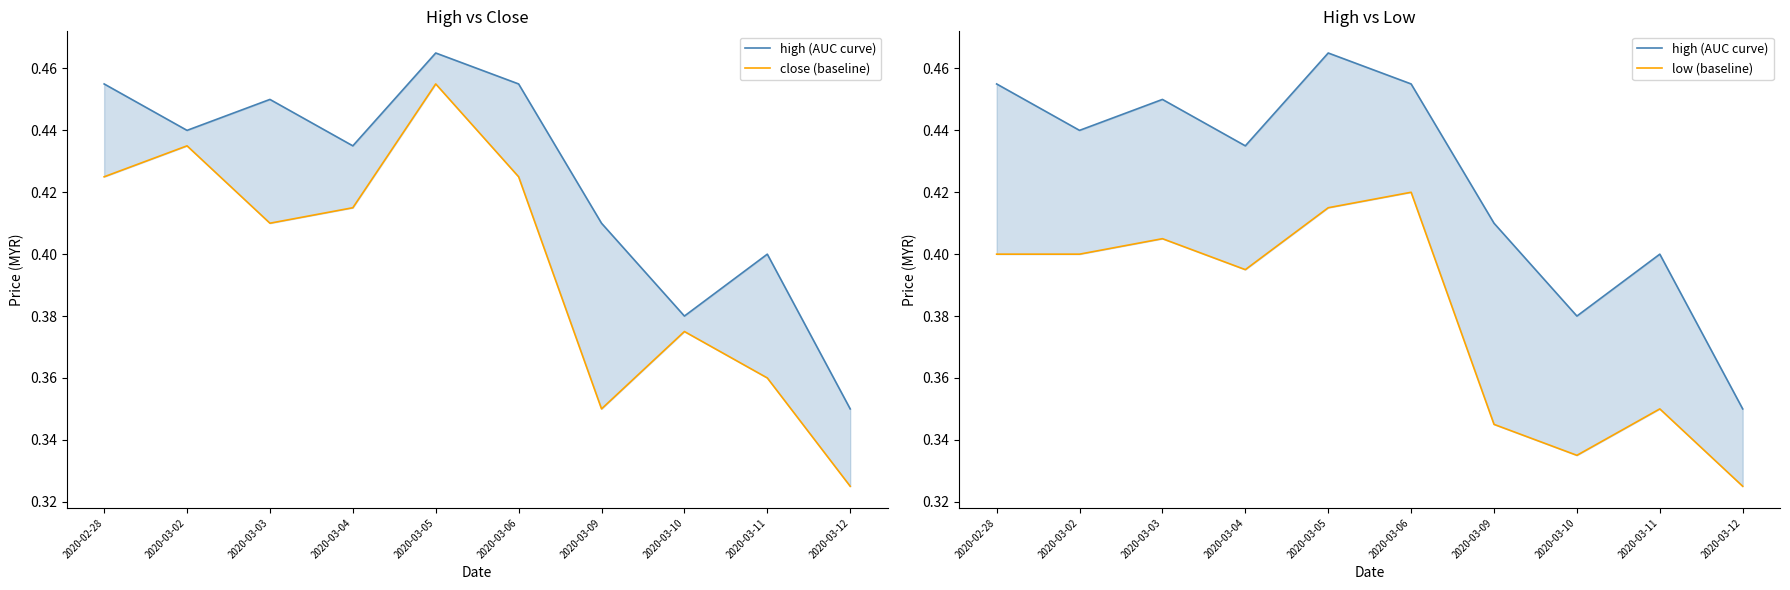

Reading right to left, extract all data points from this chart.

high (AUC curve): 0.3	0.4	0.4	0.4	0.5	0.5	0.4	0.5	0.4	0.5
close (baseline): 0.3	0.4	0.4	0.3	0.4	0.5	0.4	0.4	0.4	0.4
low (baseline): 0.3	0.3	0.3	0.3	0.4	0.4	0.4	0.4	0.4	0.4